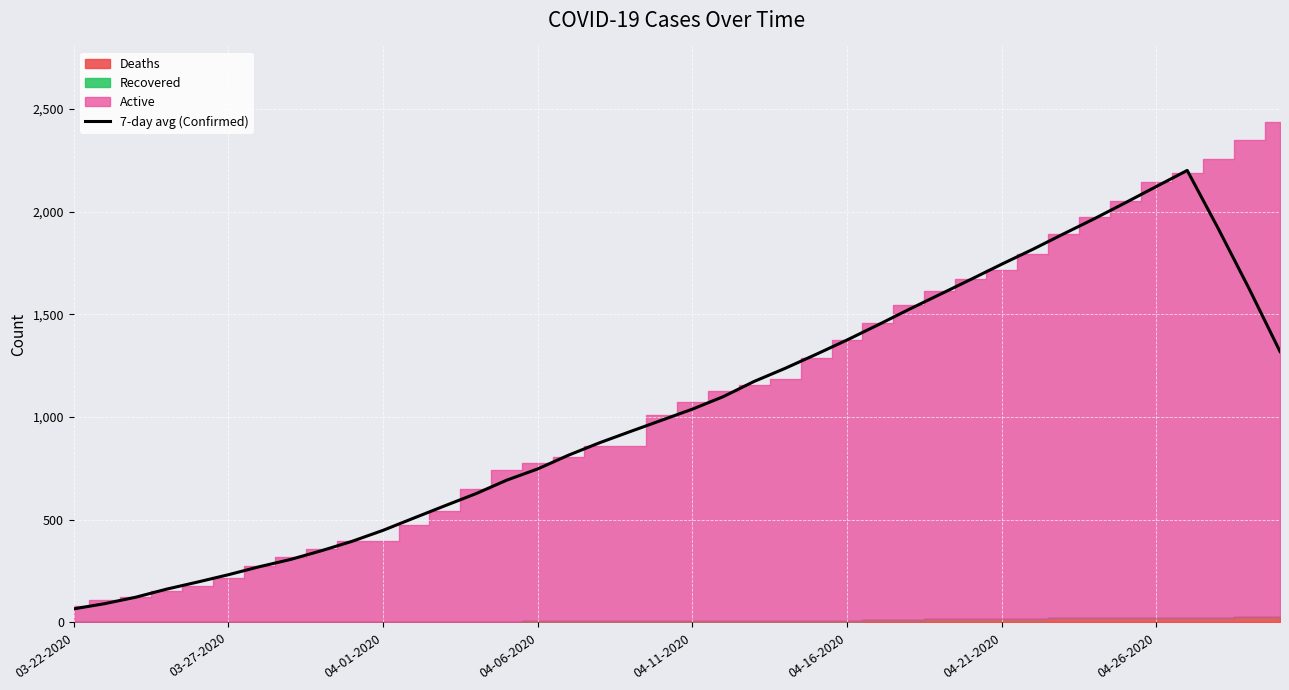

What is the value of the 17th point from the left?

814.6